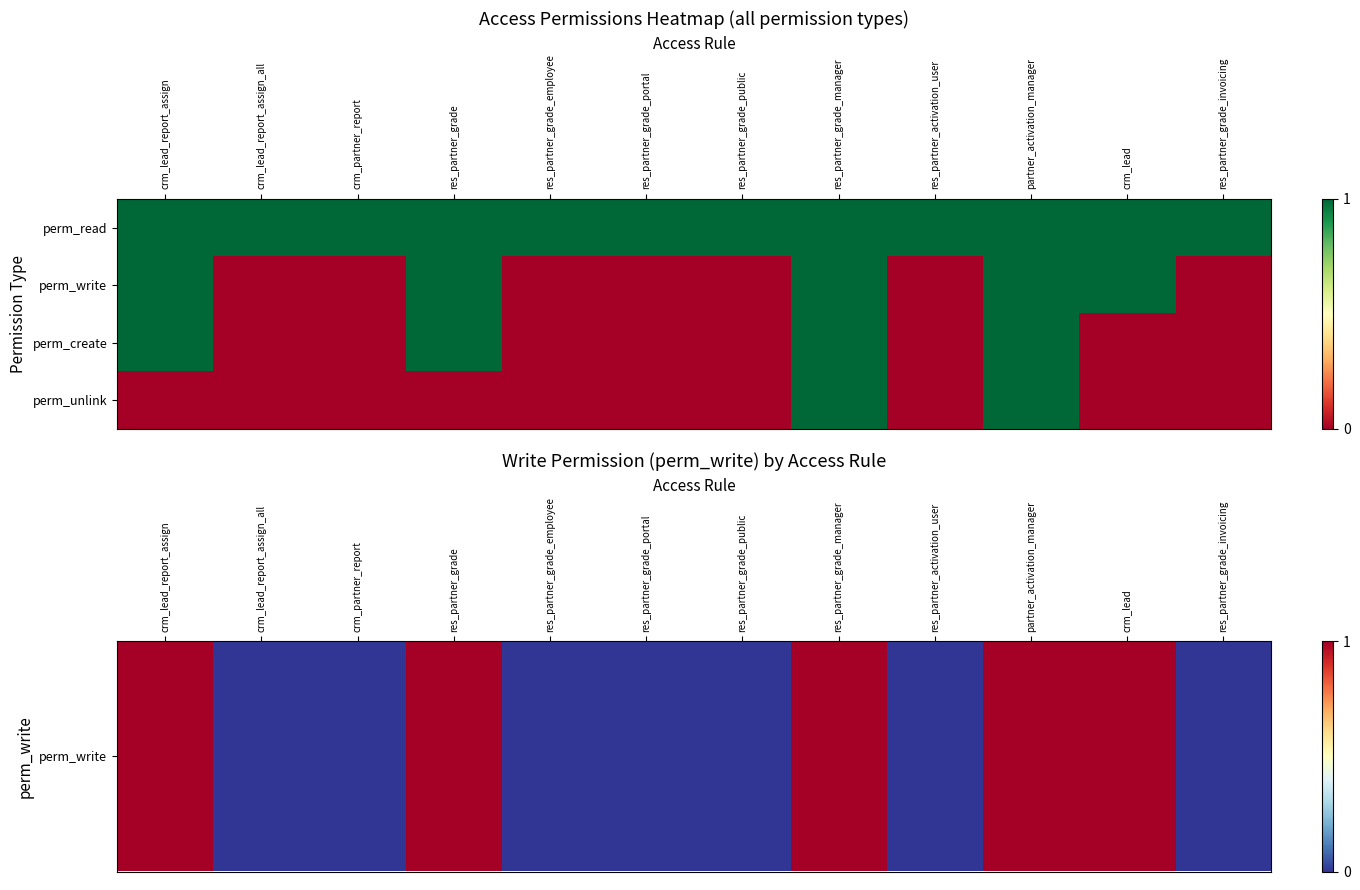

How many distinct data groups are displayed?

4